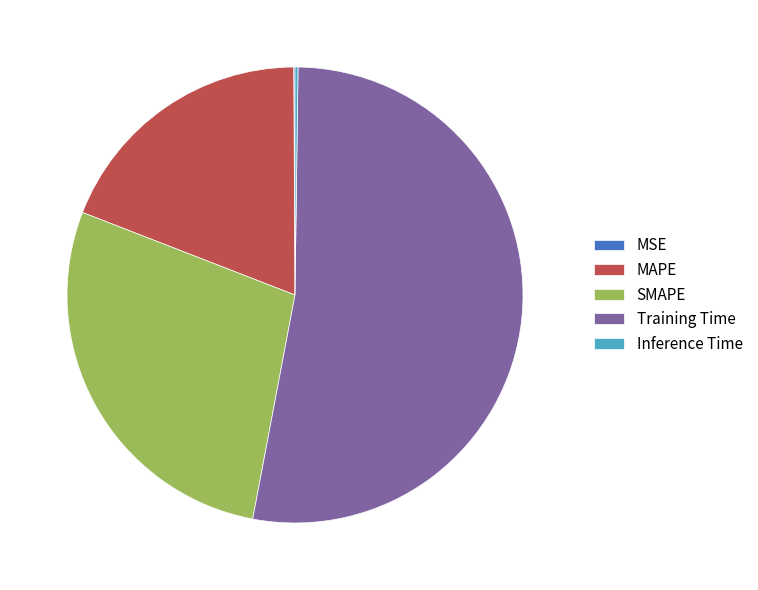

What is the largest slice in the pie chart?

Training Time